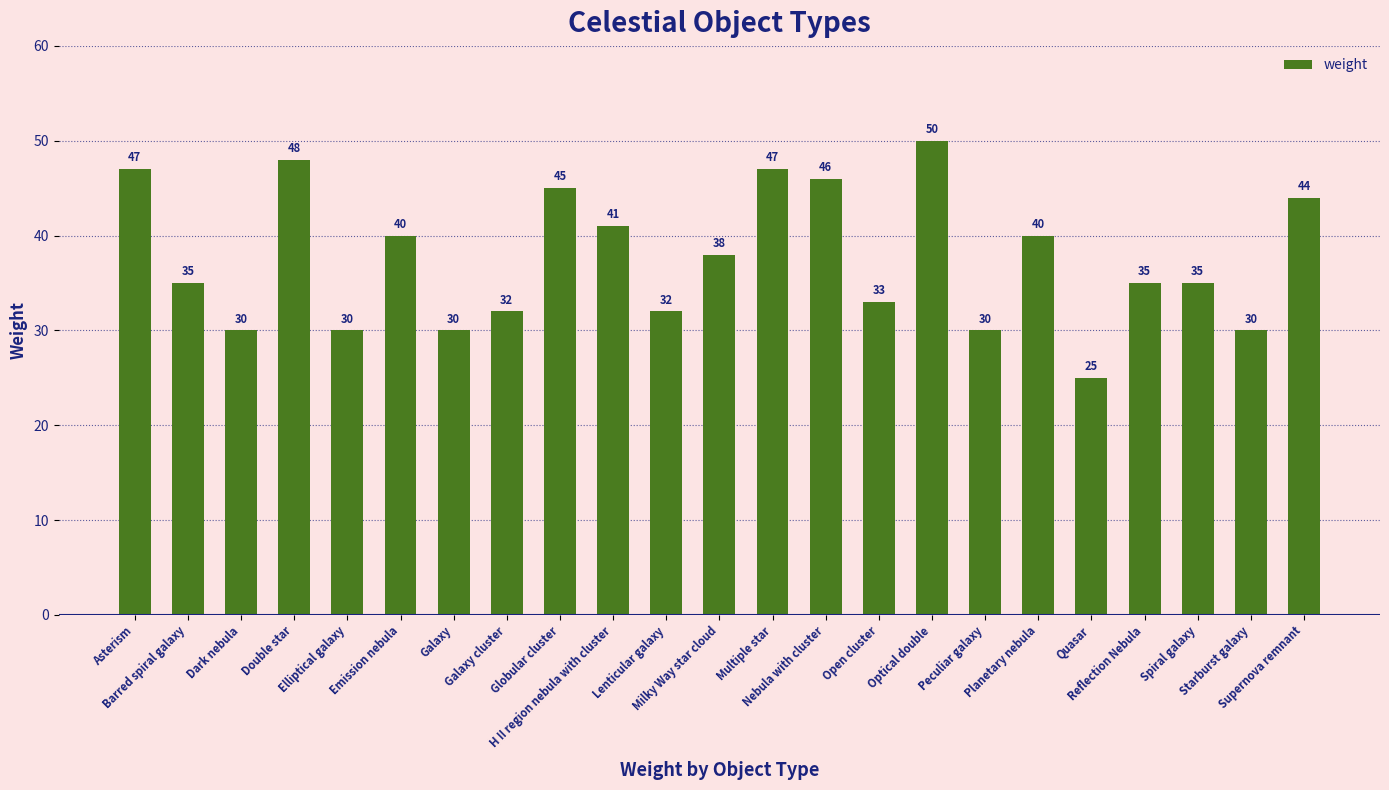

What is the sum of all values?

863